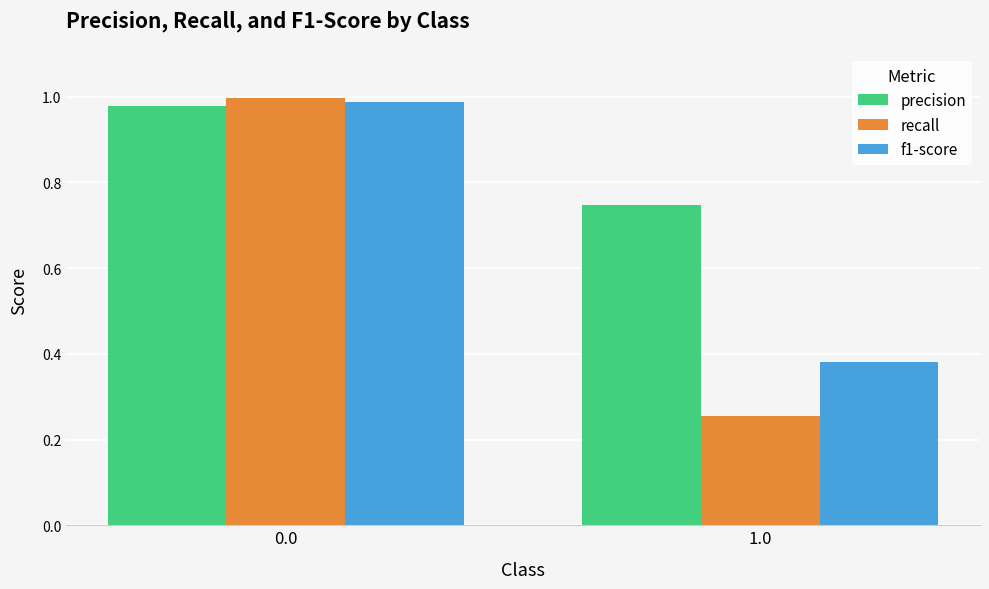

Is the value of recall at 1.0 greater than the value of f1-score at 0.0?

No